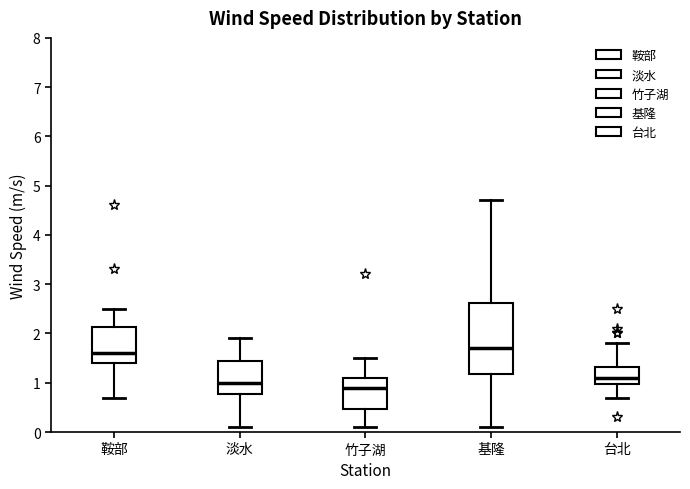

Where is the lower edge of the box for 基隆 on the y-axis? The values are not printed on the chart, so give them approximately, as read against the axis.

1.2